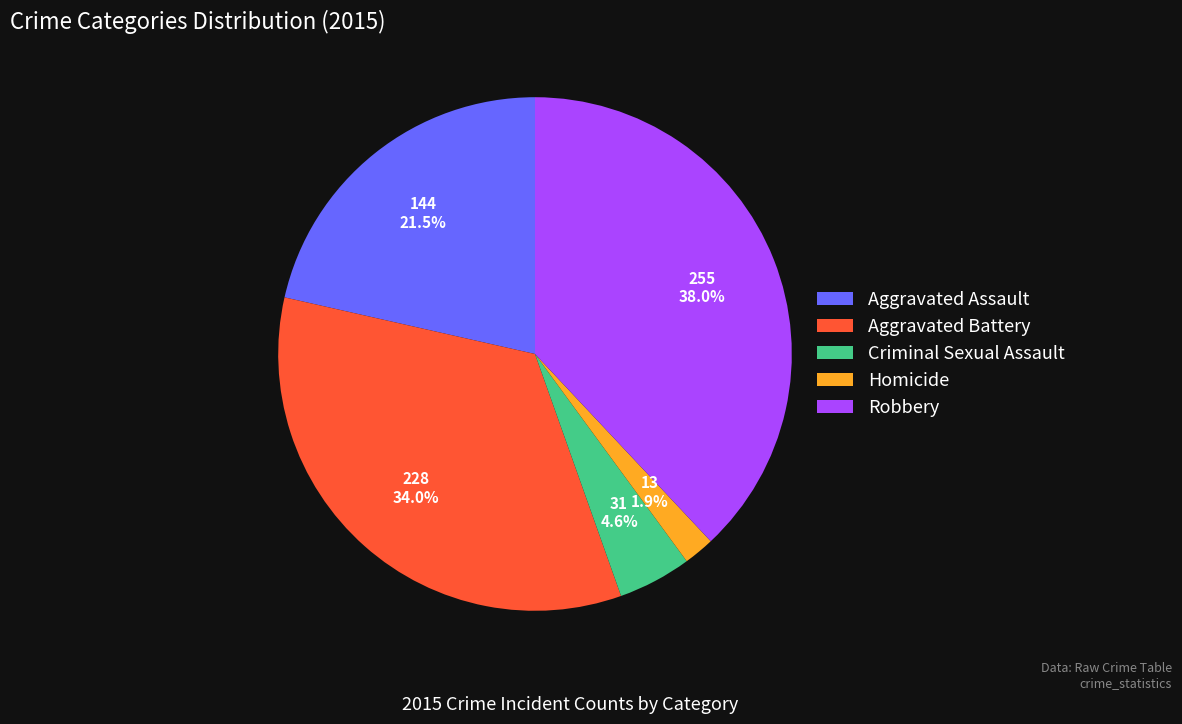

Count the number of slices in the pie.

5